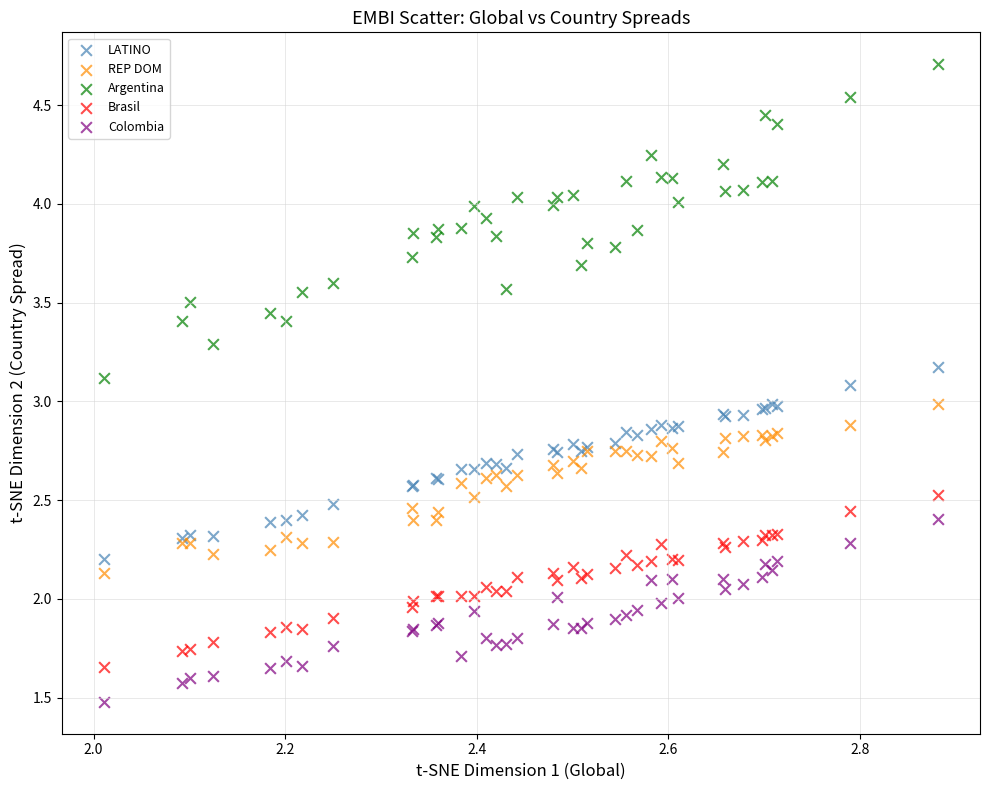

Which series has the widest spread of Y values?

Argentina